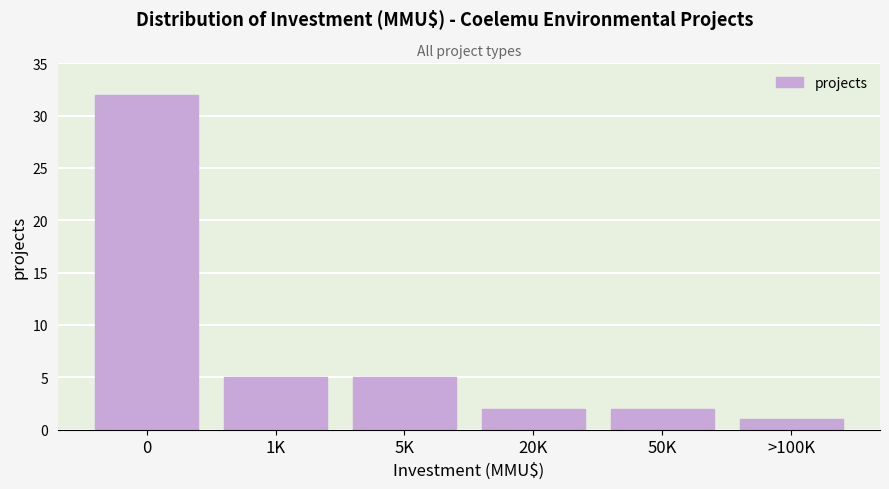

Reading left to right, extract all data points from this chart.

0=32	1K=5	5K=5	20K=2	50K=2	>100K=1